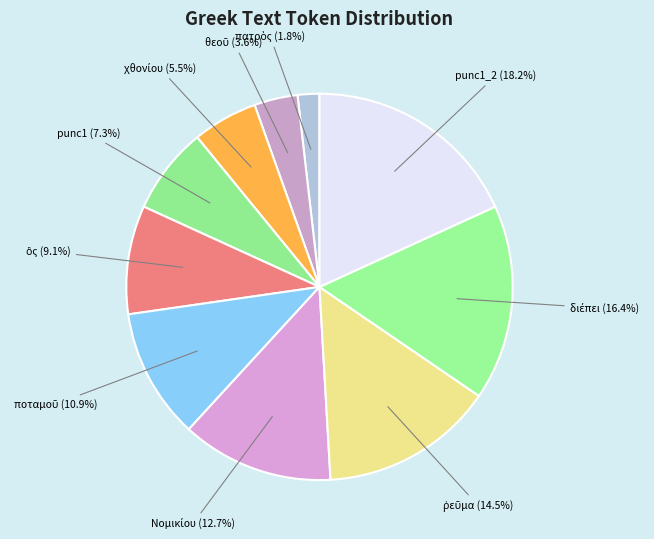

Is there a majority slice in this chart?

No